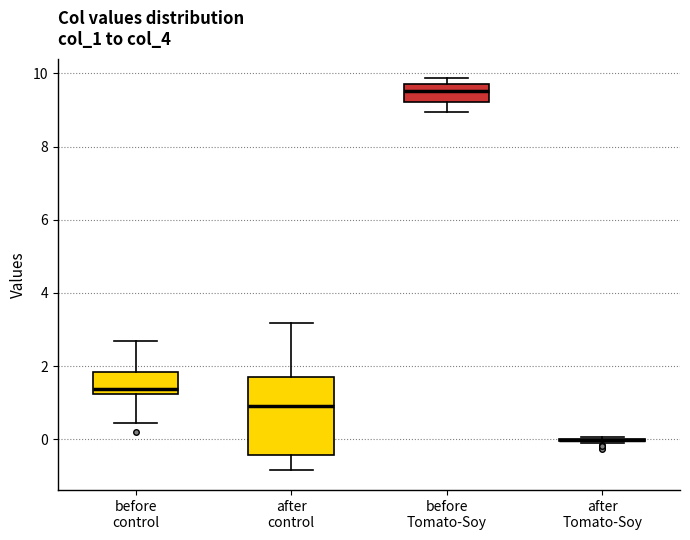

Reading left to right, read every box against the y-axis: the position of its median line, the range the box covers, and the ends of its whiskers. The values are not printed on the chart, so give them approximately, as read against the axis.

before control: median 1.4, box 1.2 to 1.8, whiskers 0.4 to 2.6
after control: median 1.0, box -0.4 to 1.8, whiskers -0.8 to 3.2
before Tomato-Soy: median 9.6, box 9.2 to 9.8, whiskers 9.0 to 9.8 (just above the box's upper edge)
after Tomato-Soy: box collapsed to a line at 0.0, whiskers -0.2 to 0.0